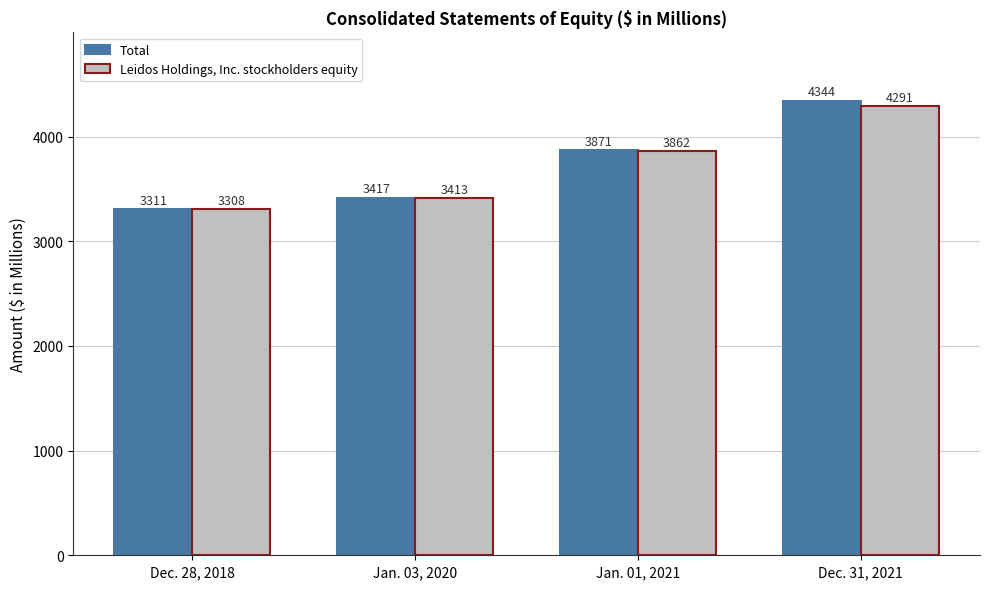

The Total series shows 3417 at Jan. 03, 2020. True or false?

True